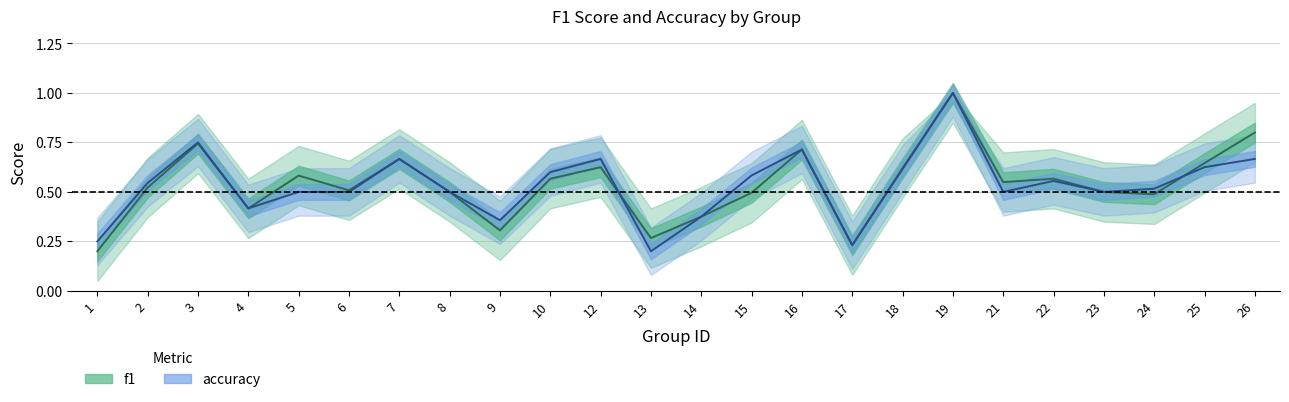

Is it true that f1 equals 0.6 at 10?

True